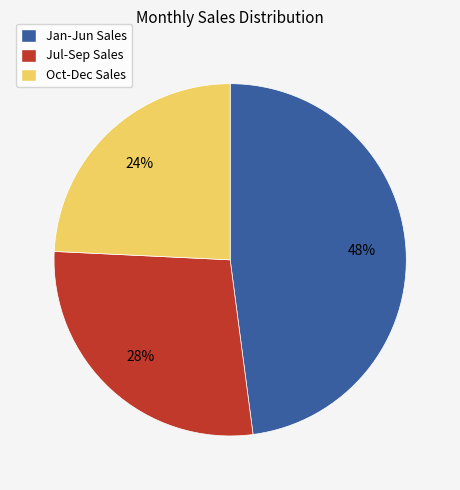

How many slices are in this pie chart?

3